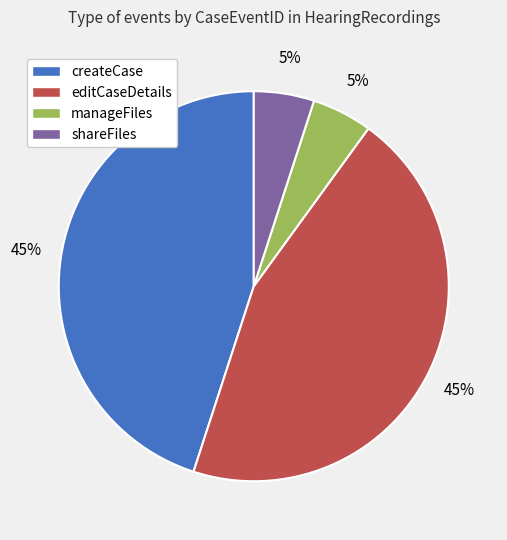

To the nearest percent, what is the combined percentage of manageFiles and createCase?

50%